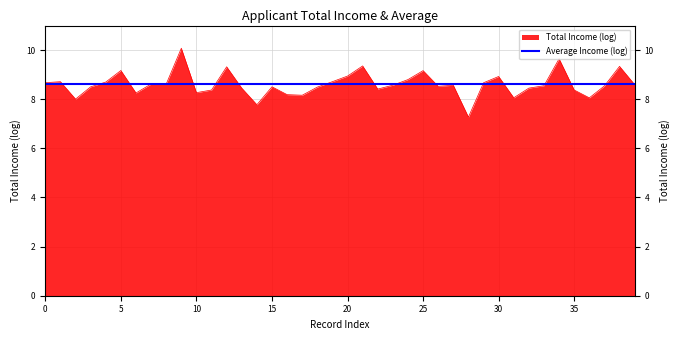

Where is the data nearest to the value 8?

2